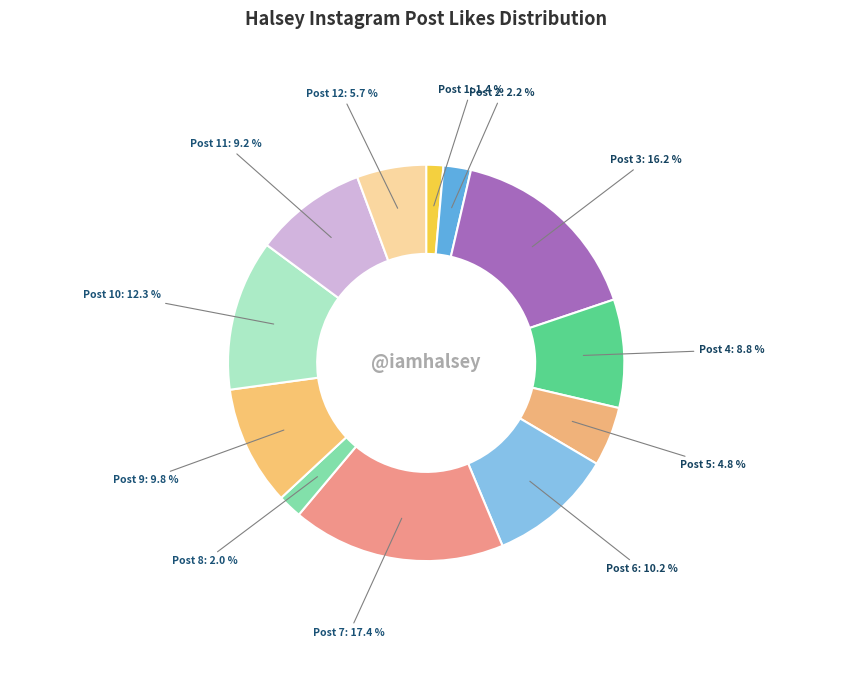

What portion of the pie excludes Post 7?

82.6%